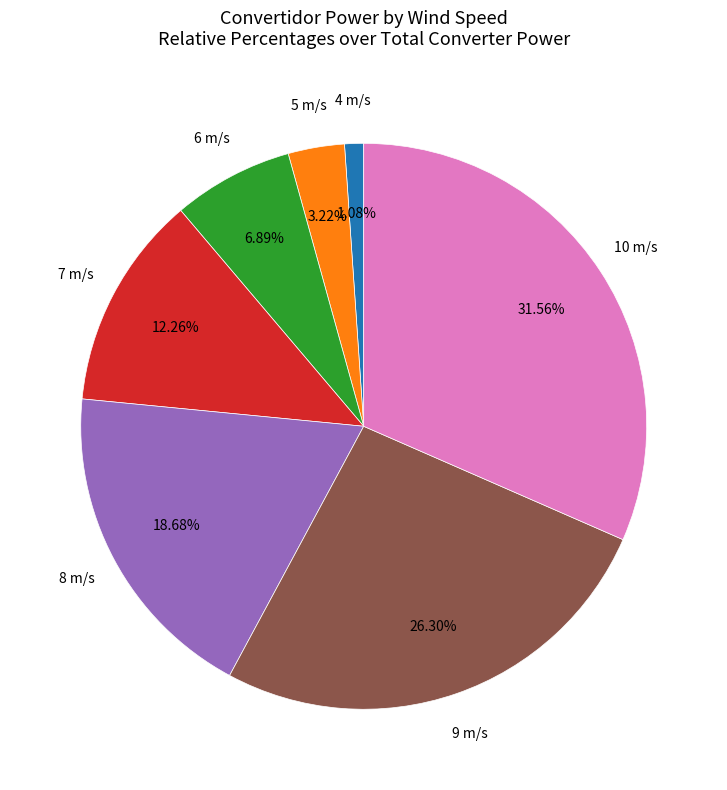

Is there any slice that represents more than half of the pie?

No